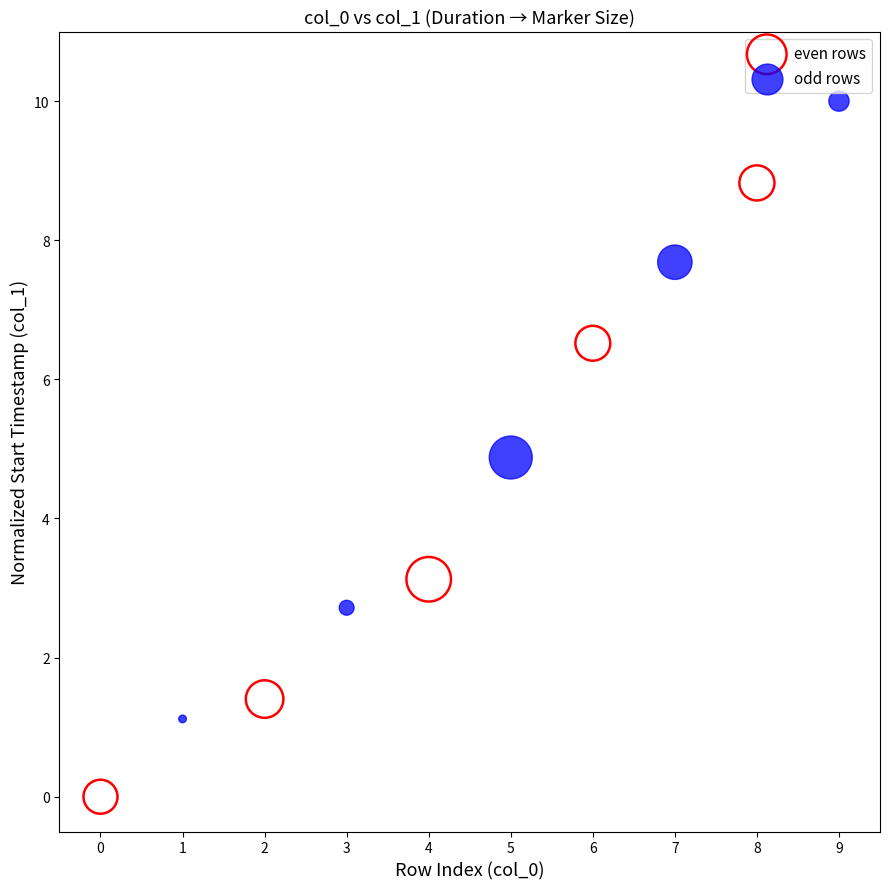

Which series has the largest Y range (max minus min)?

odd rows